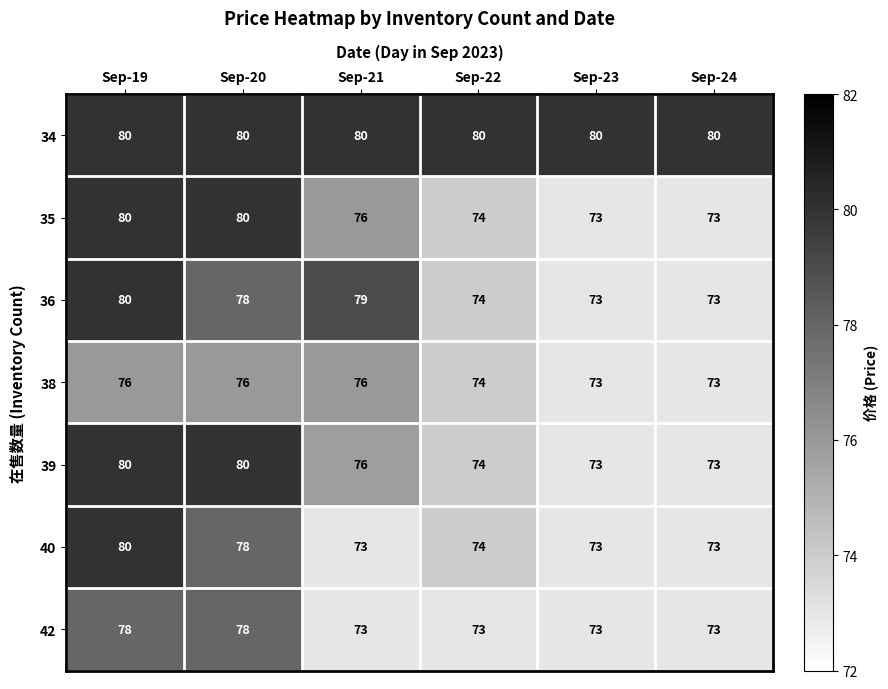

Is it true that 42 equals 73 at Sep-22?

True